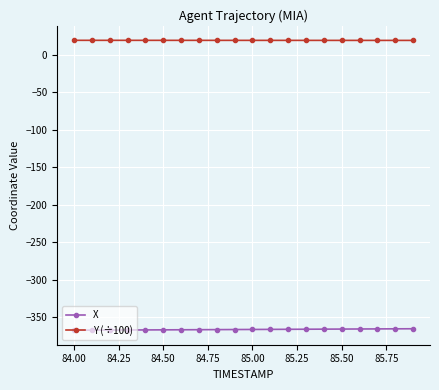

Rank the series by their average value, from lowest to highest.

X, Y (÷100)